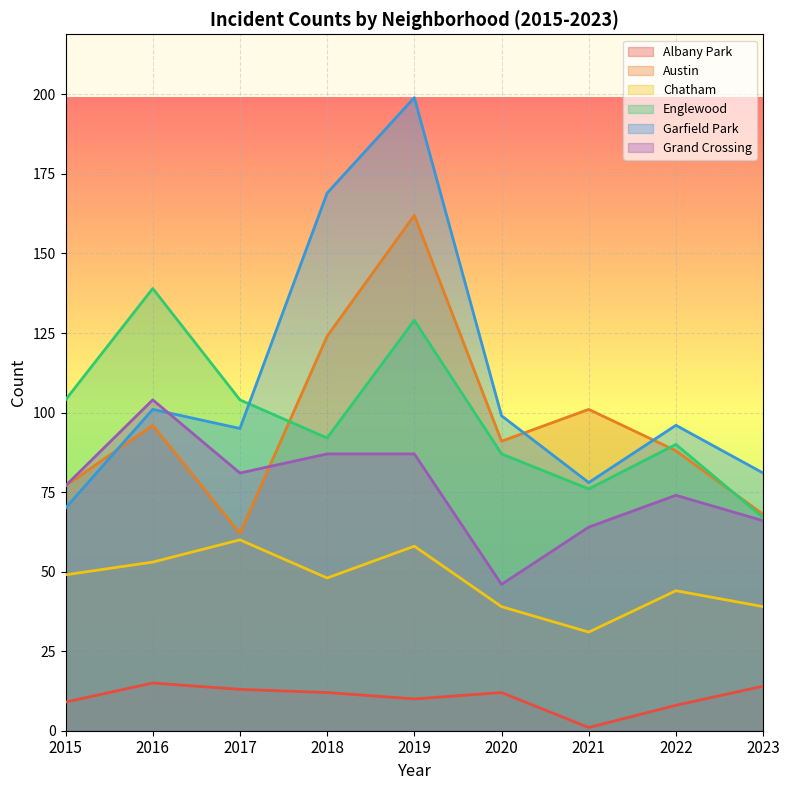

Which series has the largest total across all categories?

Garfield Park